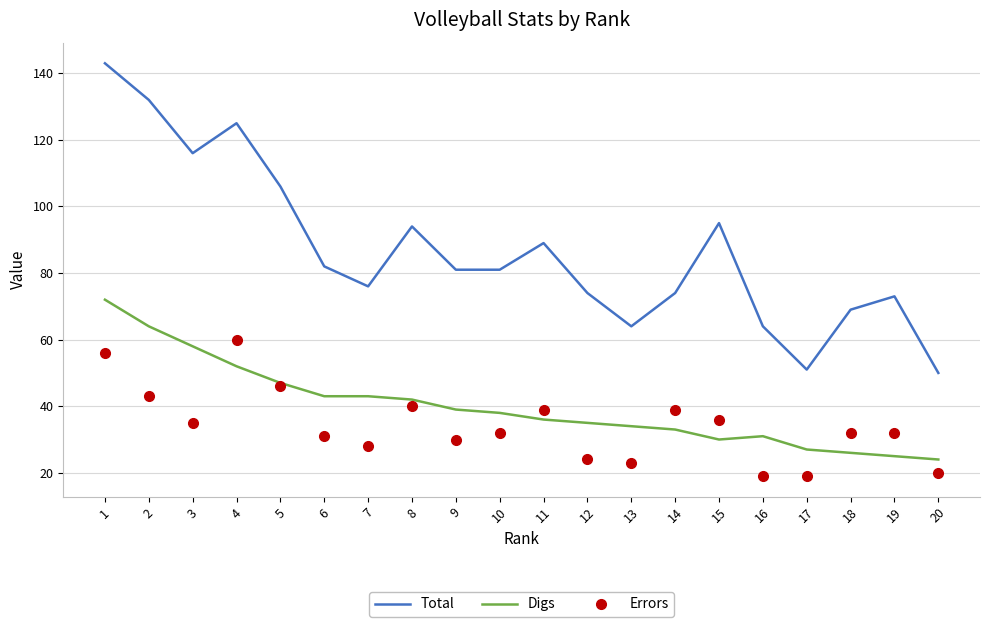

Which series has the largest range (max minus min)?

Total